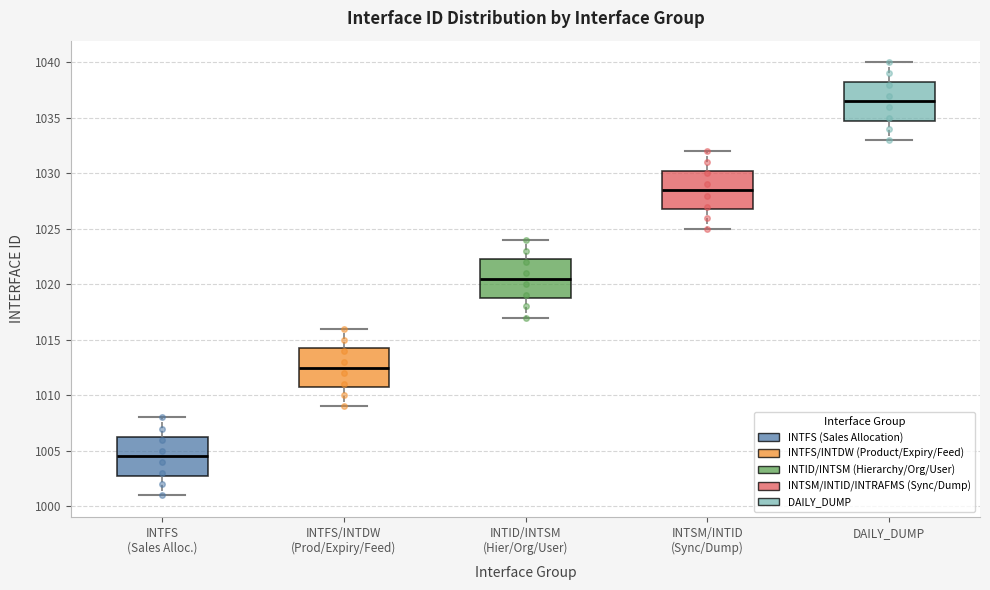

Where does the upper whisker of the box for INTFS (Sales Alloc.) end on the y-axis? The values are not printed on the chart, so give them approximately, as read against the axis.

1008.0